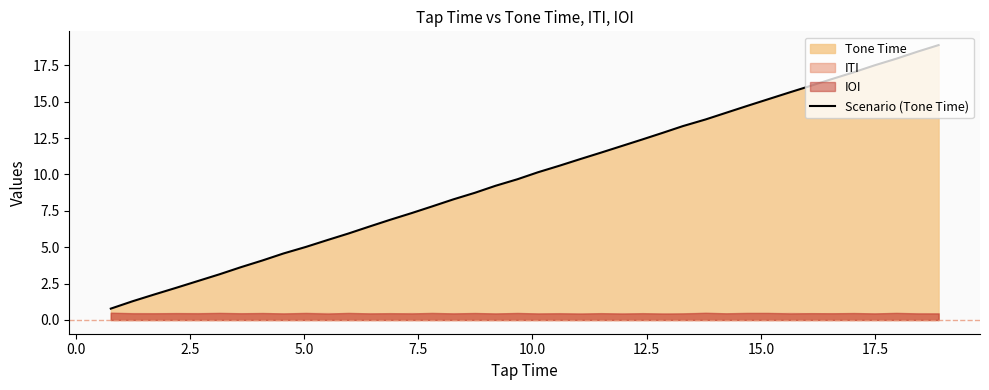

What is the difference between the second highest and minimum values?

17.7